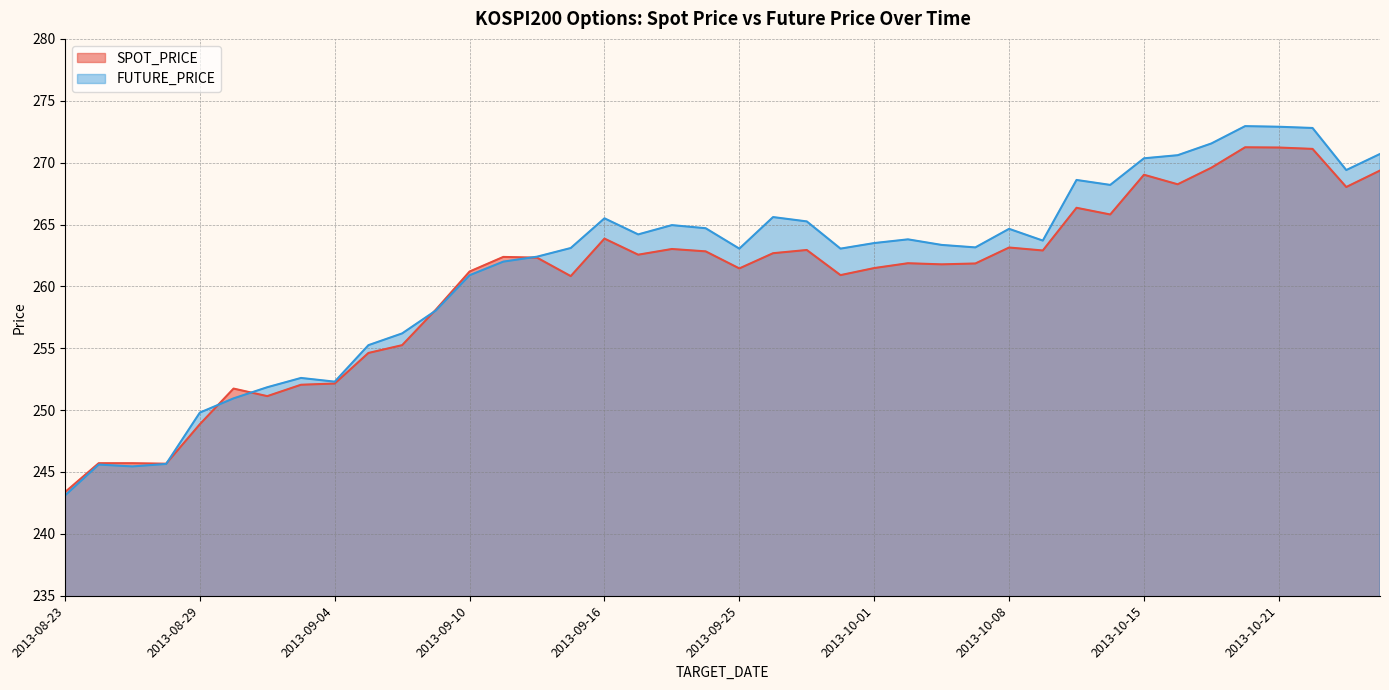

Where do SPOT_PRICE and FUTURE_PRICE first cross each other?

2013-08-28 and 2013-08-29